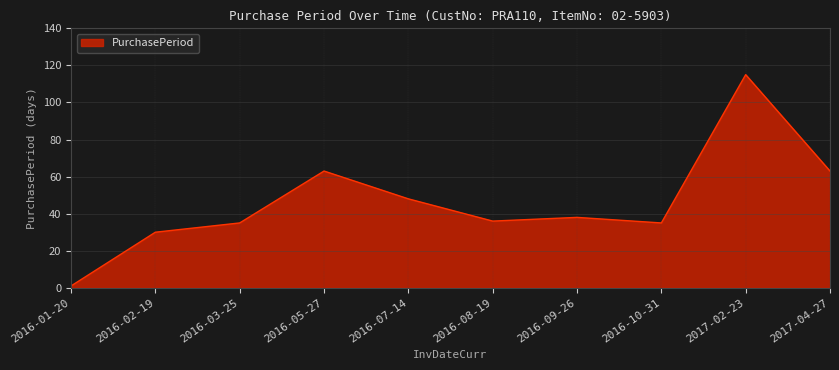

How many interior local peaks (higher than both neighbors) does the data have?

3